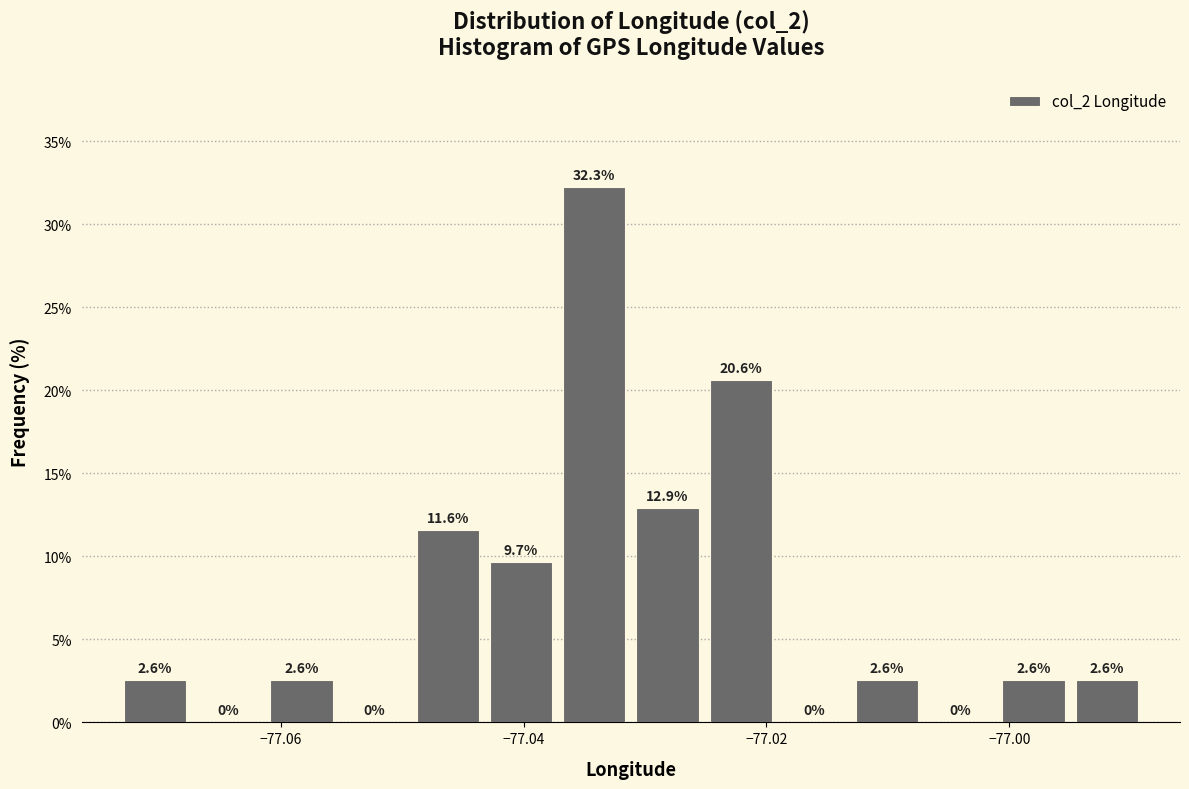

Read against the x-axis, roughly where is the centre of the tallest bar?

-77.034